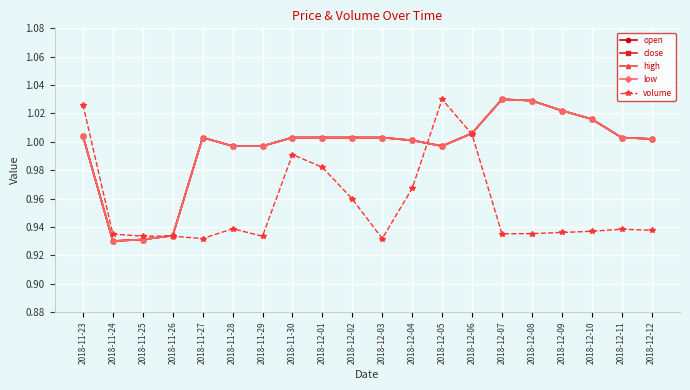

How many intersections are there between high and volume?

3